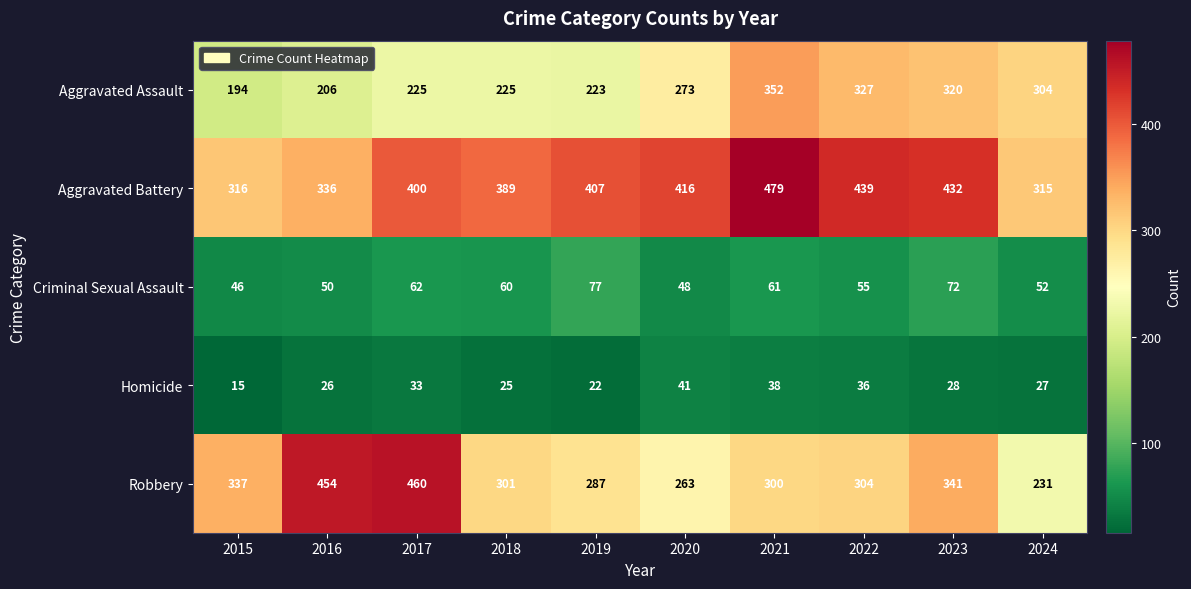

At 2017, list the series in order from smallest to largest.

Homicide, Criminal Sexual Assault, Aggravated Assault, Aggravated Battery, Robbery